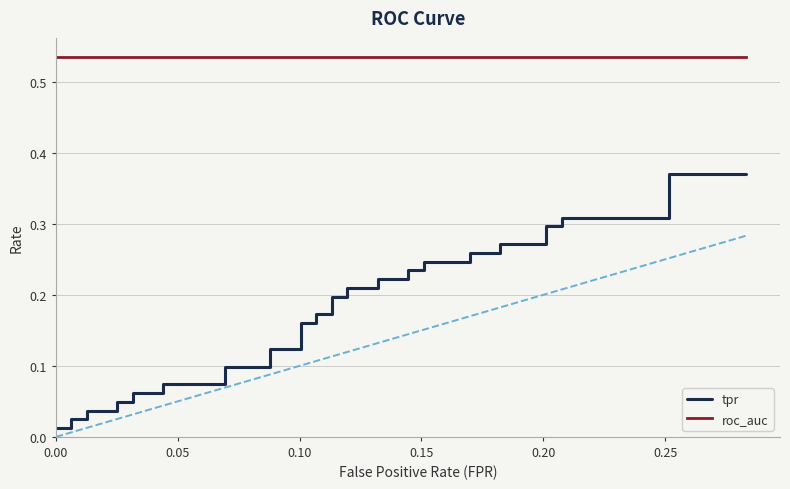

How many lines are shown in the chart?

2